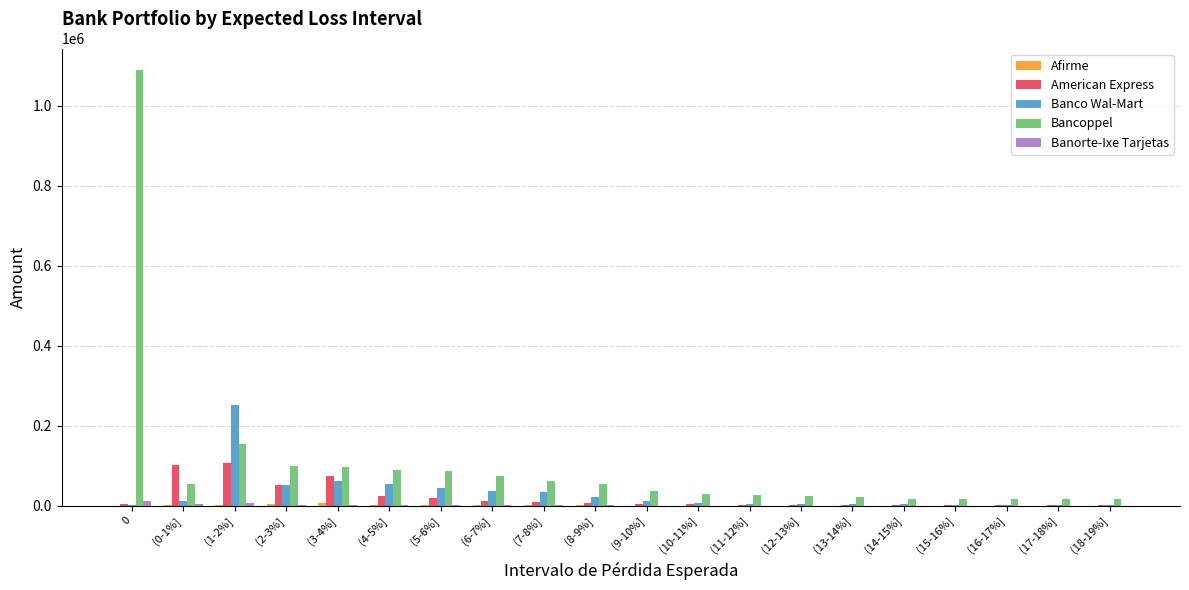

True or false: Bancoppel has a value of 86369 at (5-6%].

True